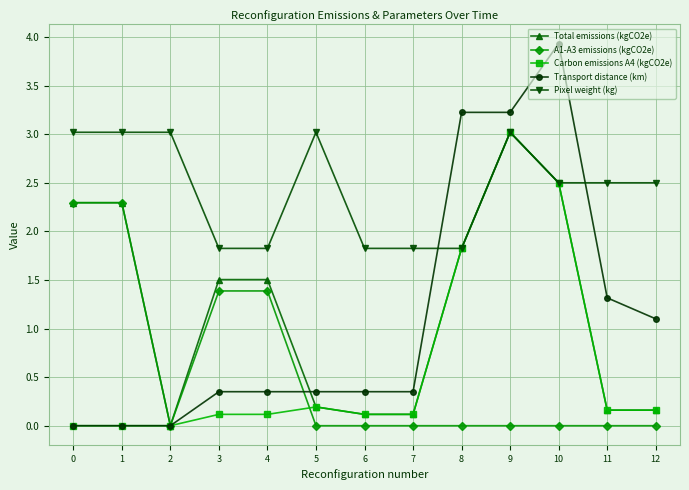

How many lines are shown in the chart?

5